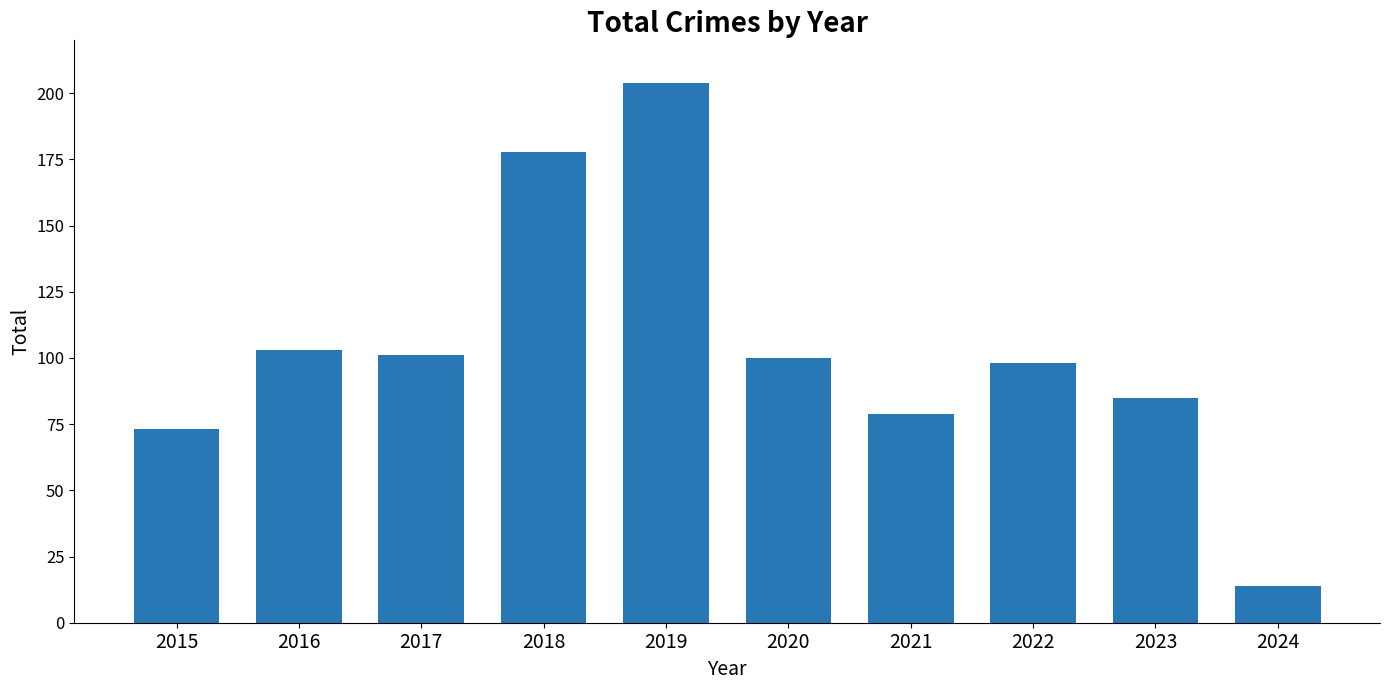

At which label does the data first exceed 100?

2016